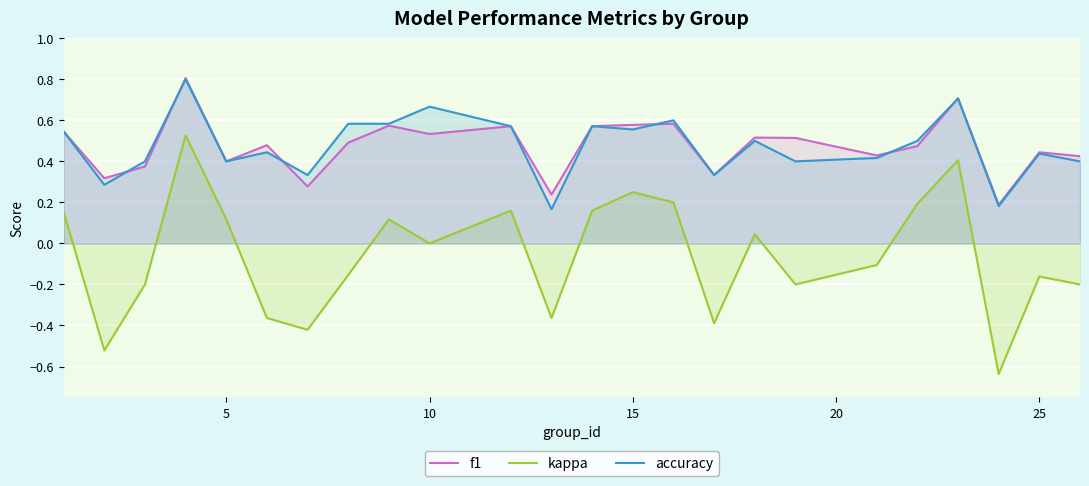

Reading left to right, list all the values displayed in this chart.

f1: 0.5	0.3	0.4	0.8	0.4	0.5	0.3	0.5	0.6	0.5	0.6	0.2	0.6	0.6	0.6	0.3	0.5	0.5	0.4	0.5	0.7	0.2	0.4	0.4
kappa: 0.2	-0.5	-0.2	0.5	0.1	-0.4	-0.4	-0.2	0.1	0.0	0.2	-0.4	0.2	0.3	0.2	-0.4	0.0	-0.2	-0.1	0.2	0.4	-0.6	-0.2	-0.2
accuracy: 0.5	0.3	0.4	0.8	0.4	0.4	0.3	0.6	0.6	0.7	0.6	0.2	0.6	0.6	0.6	0.3	0.5	0.4	0.4	0.5	0.7	0.2	0.4	0.4